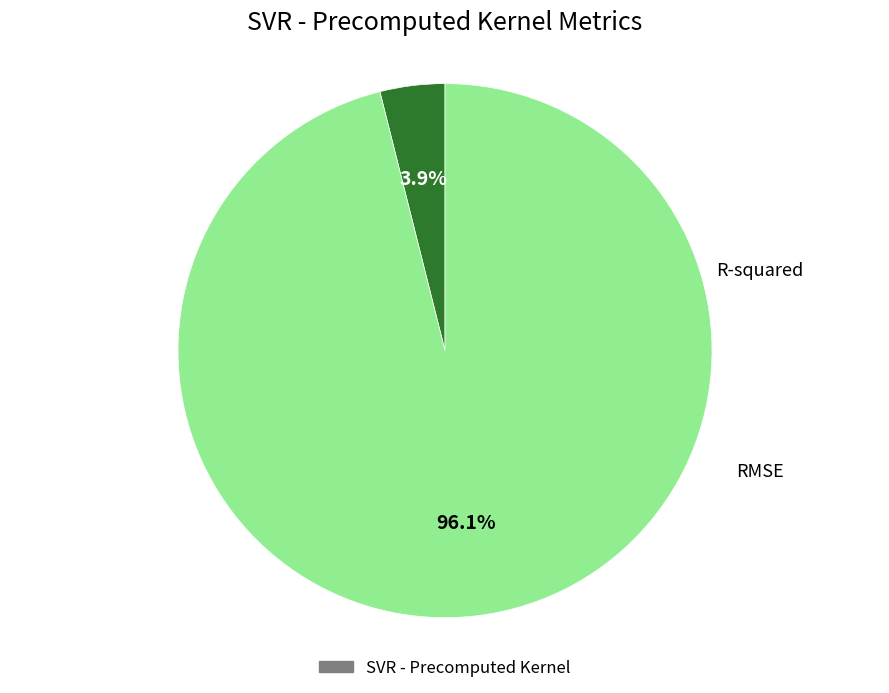

Does any single category account for the majority?

Yes